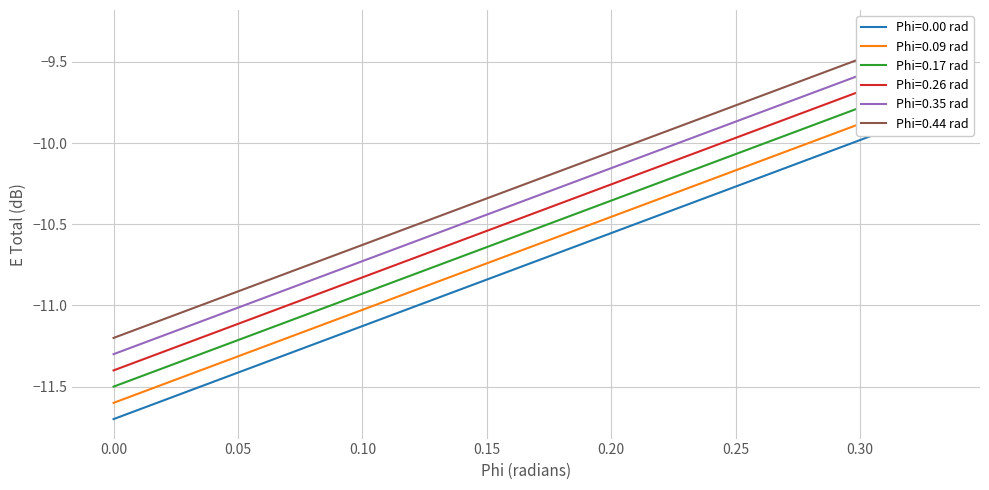

At 0.05, list the series in order from smallest to largest.

Phi=0, Phi=0.0175, Phi=0.0349, Phi=0.0524, Phi=0.0698, Phi=0.0873